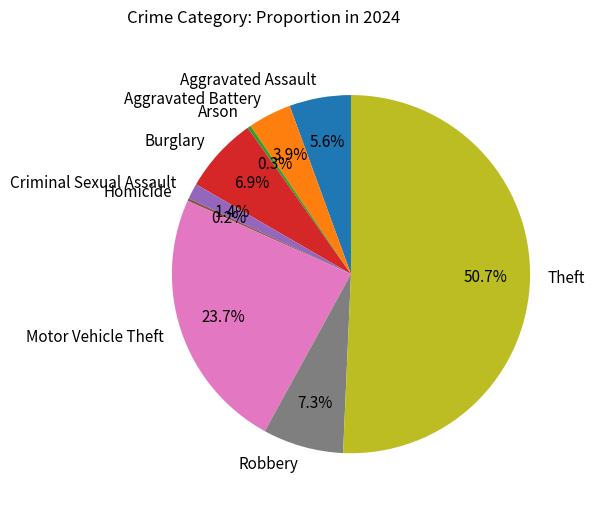

What is the majority slice?

Theft